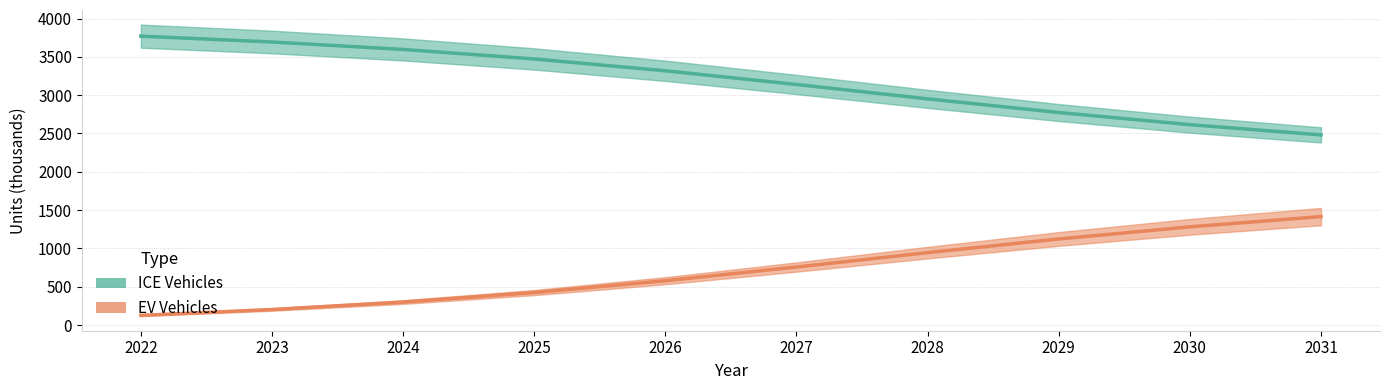

Reading left to right, list all the values displayed in this chart.

ice: 2022=3770.3	2023=3693.9	2024=3596.8	2025=3472.5	2026=3318.1	2027=3139.3	2028=2951.7	2029=2773.2	2030=2615.0	2031=2481.3
ev: 2022=126.0	2023=202.4	2024=299.5	2025=423.8	2026=578.1	2027=757.0	2028=944.6	2029=1123.1	2030=1281.2	2031=1415.0